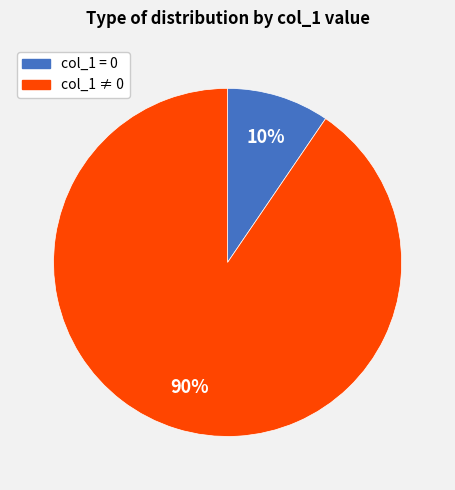

How many slices are in this pie chart?

2